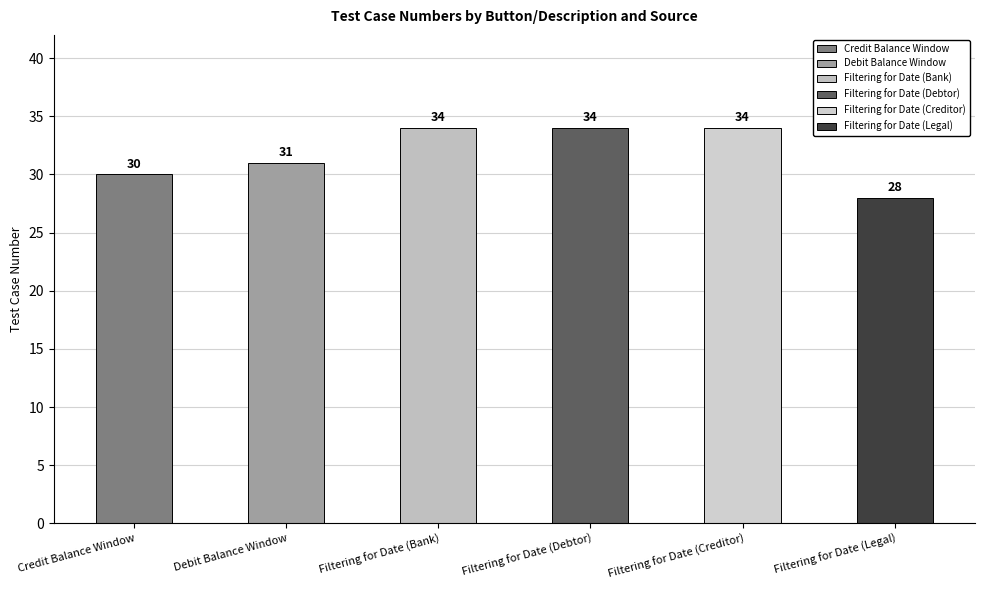

What is the smallest value displayed?

28